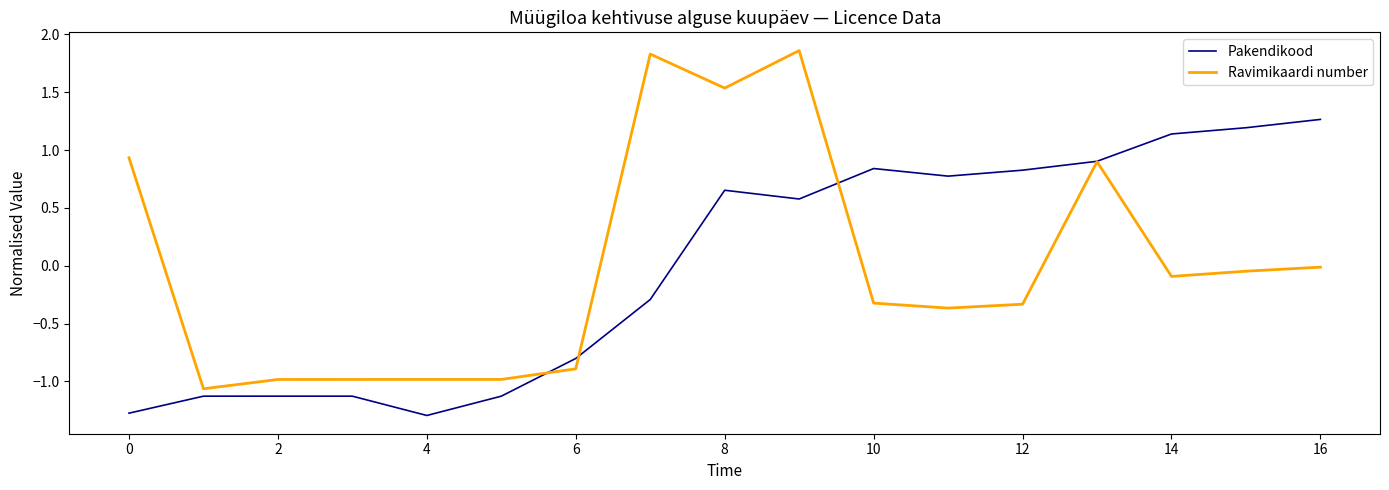

List the series in order of their peak value, highest first.

Ravimikaardi number, Pakendikood